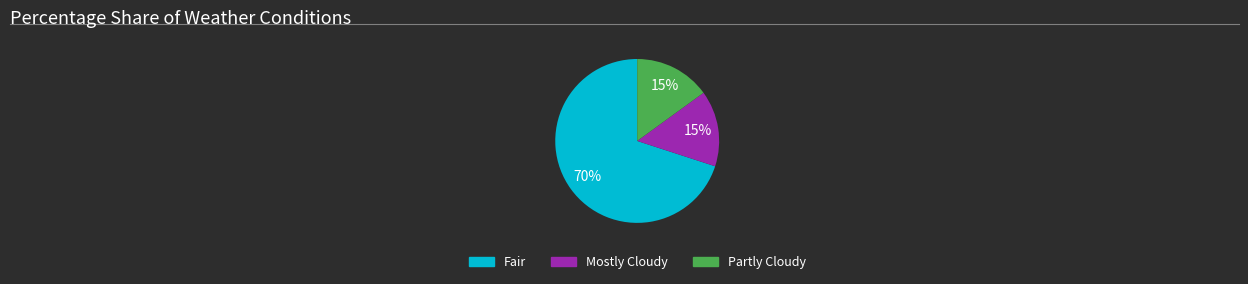

Is there a majority slice in this chart?

Yes